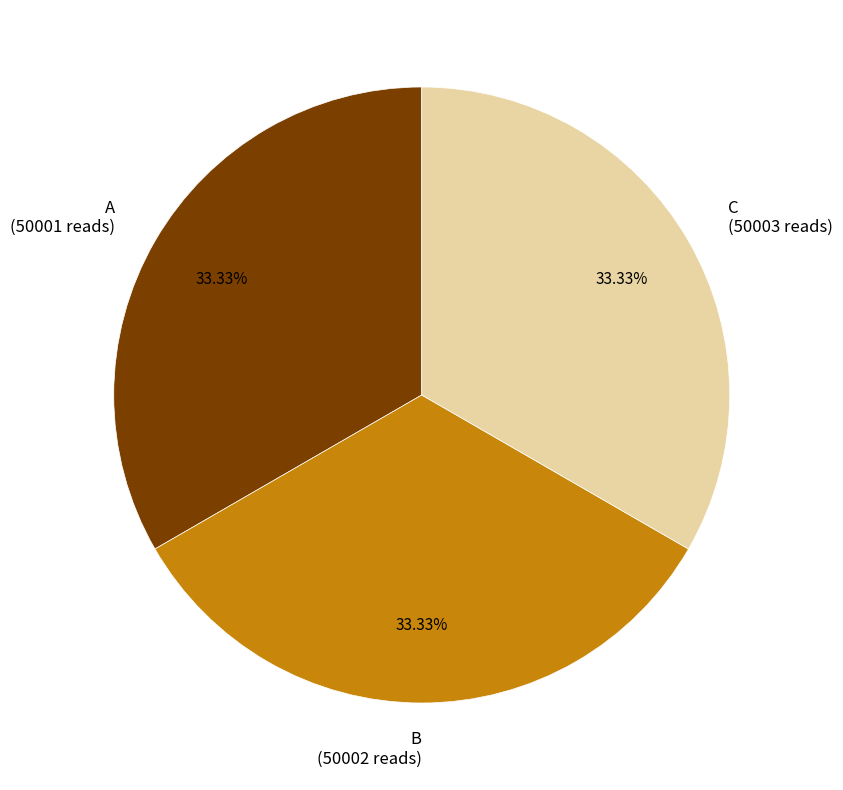

To the nearest percent, what is the combined percentage of A and C?

67%